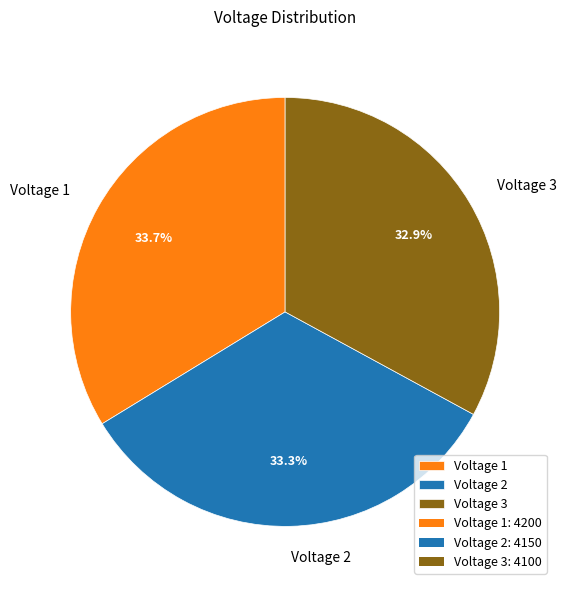

To the nearest percent, what is the difference between the Voltage 1 and Voltage 3 slice percentages?

1%